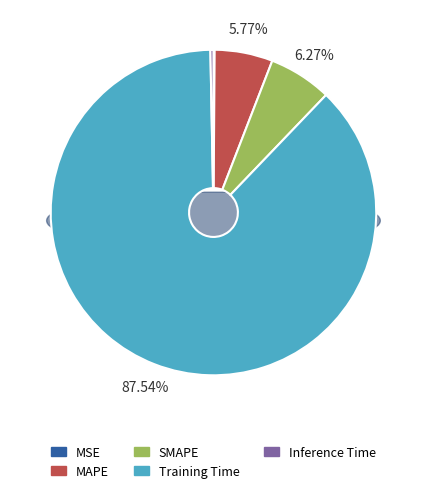

The Training Time slice represents 73% of the pie. True or false?

False